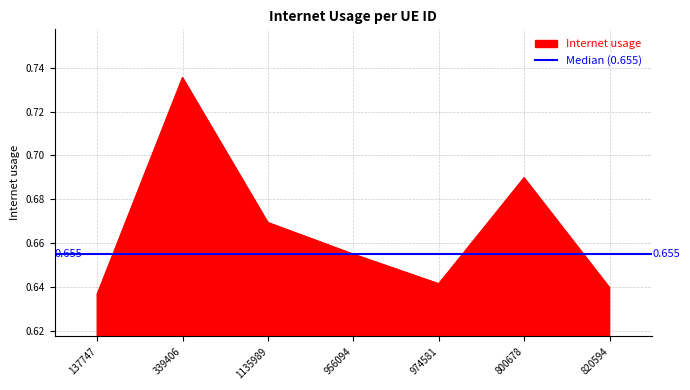

Reading left to right, extract all data points from this chart.

137747=0.6	339406=0.7	1135989=0.7	956094=0.7	974581=0.6	800678=0.7	820594=0.6